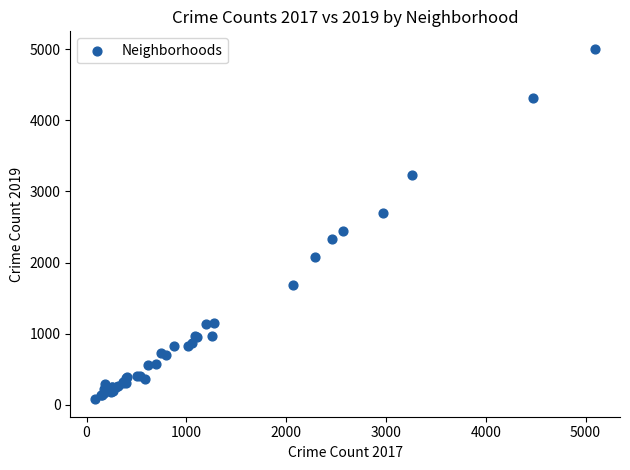

What Y value in the scatter plot is closest to 2542?

2441